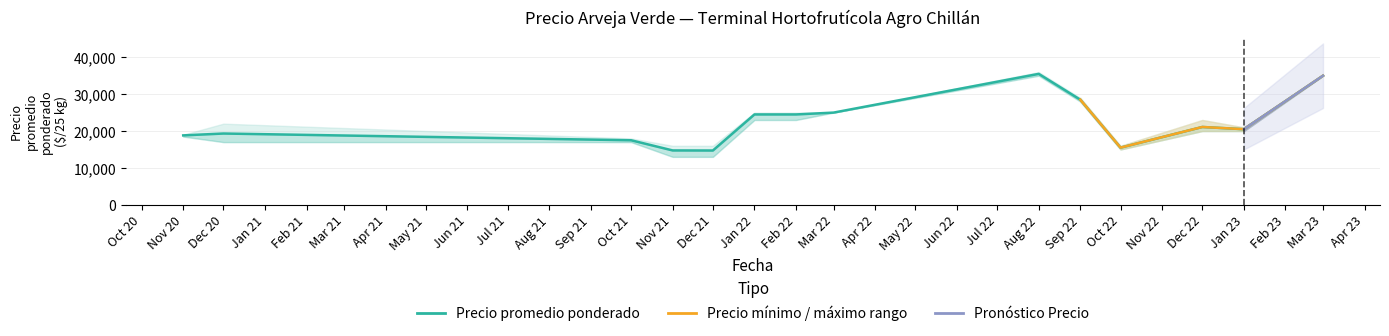

At which label does Precio mínimo reach its minimum?

2021-11